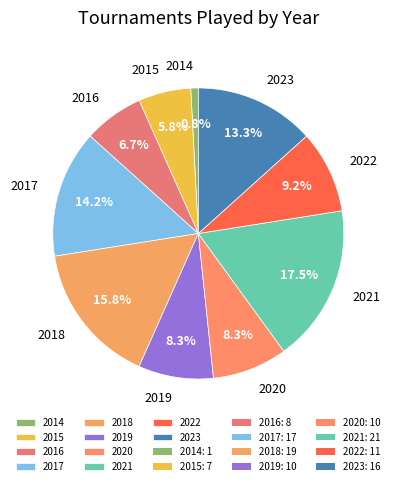

Which has a higher value, 2021 or 2022?

2021